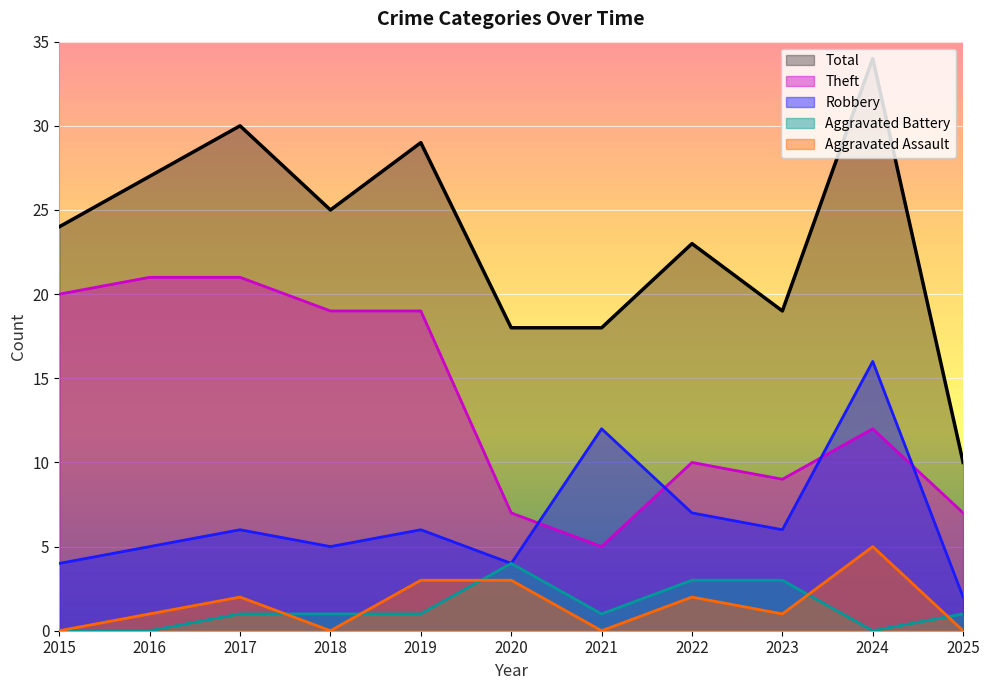

What is the spread (max minus min) of values at 2021?

18